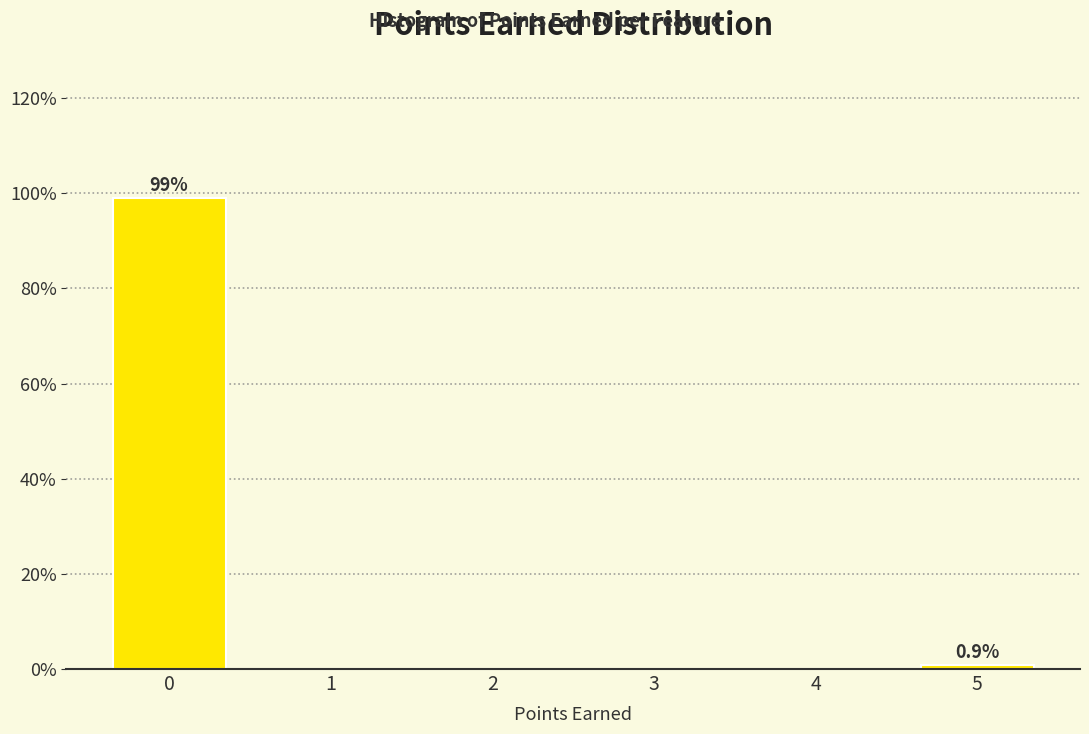

Reading left to right, extract all data points from this chart.

0=99.1	1=0.0	2=0.0	3=0.0	4=0.0	5=0.9